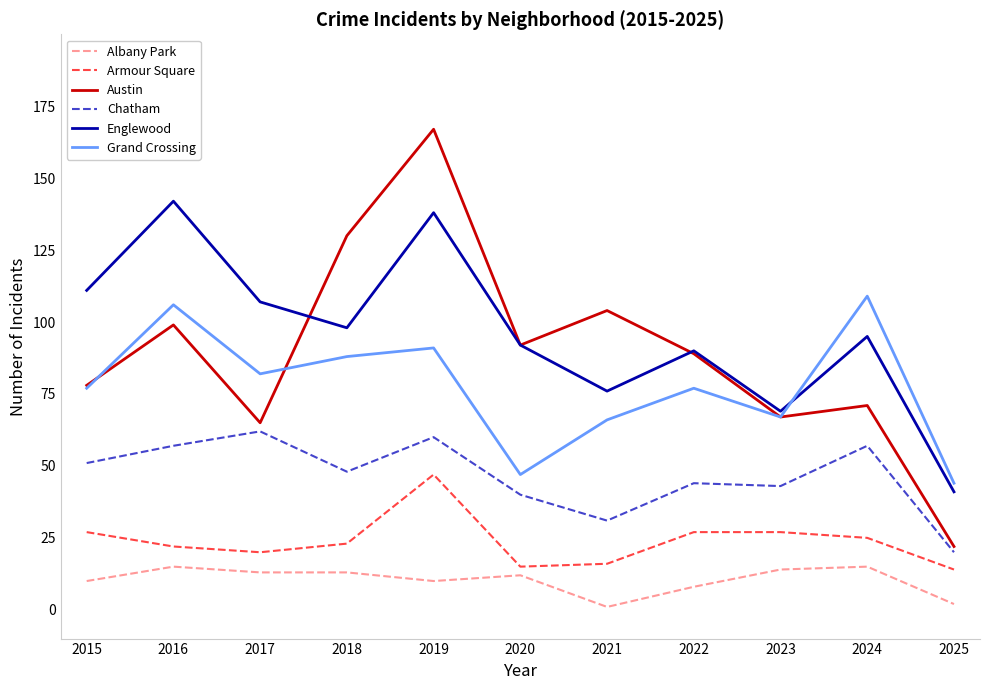

How many interior local peaks does the Grand Crossing series have?

4